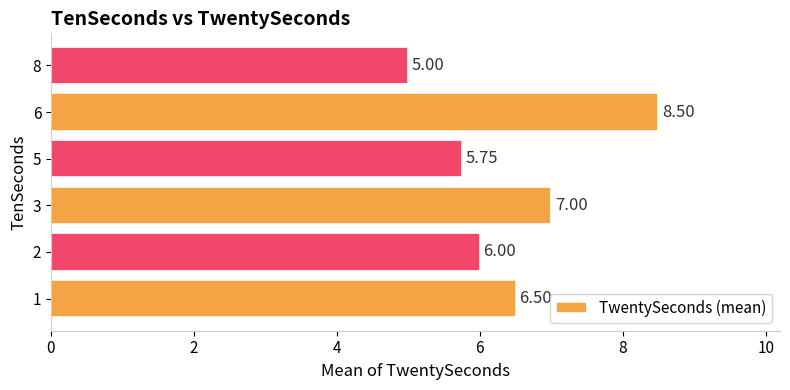

What is the sum of the values at 8 and 3?

12.0